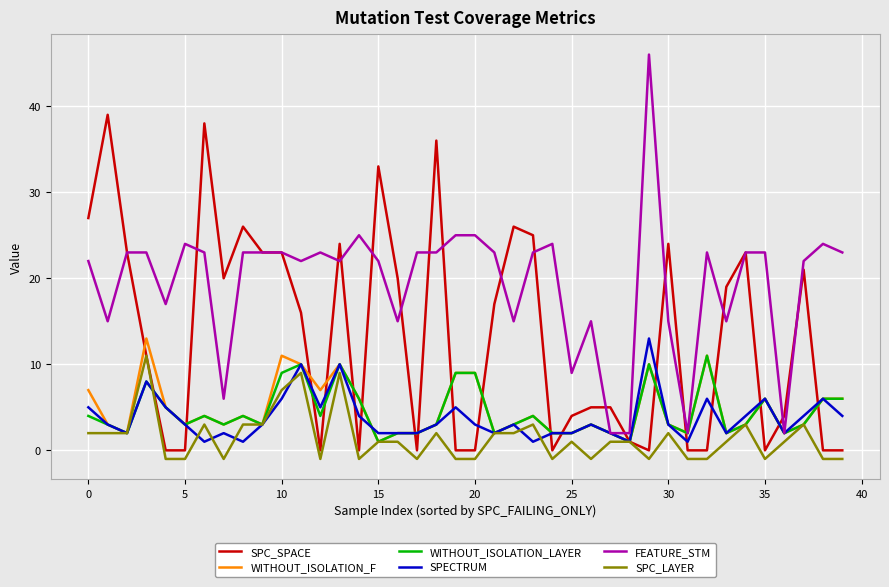

Which series has the widest spread of values?

FEATURE_STM